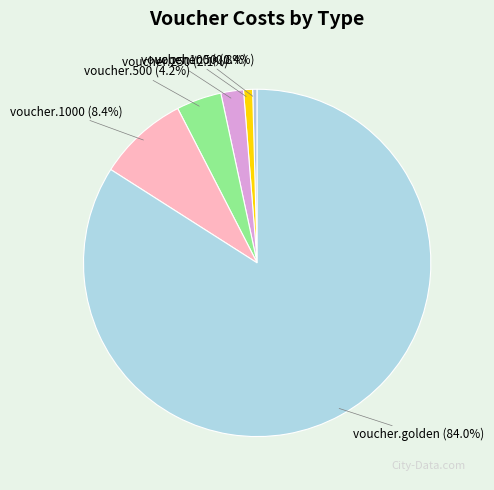

Which slice represents more than half of the pie?

voucher.golden